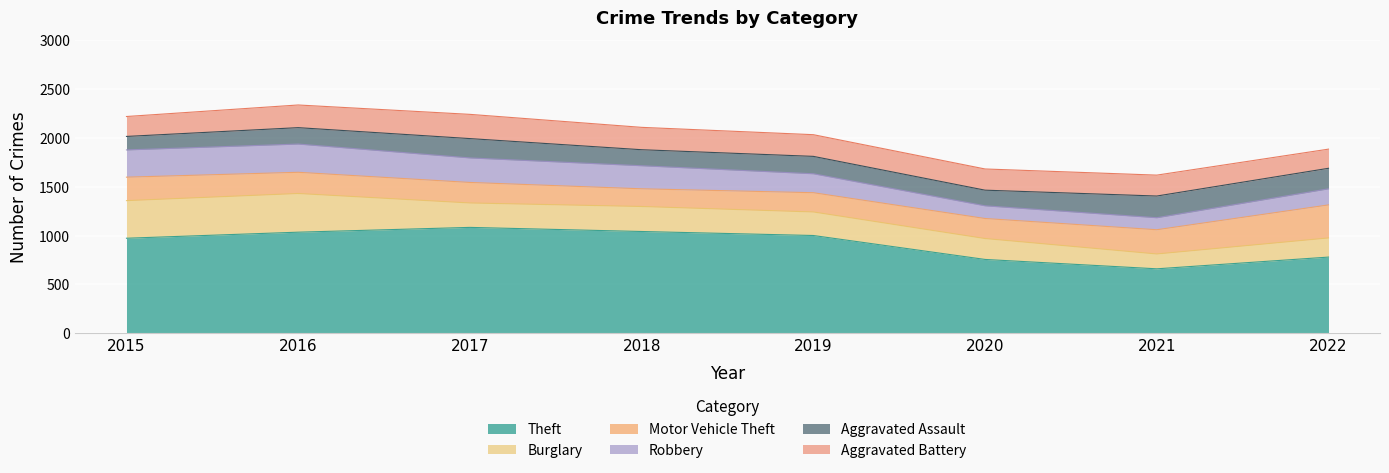

What is the highest value of the Theft series?

1084